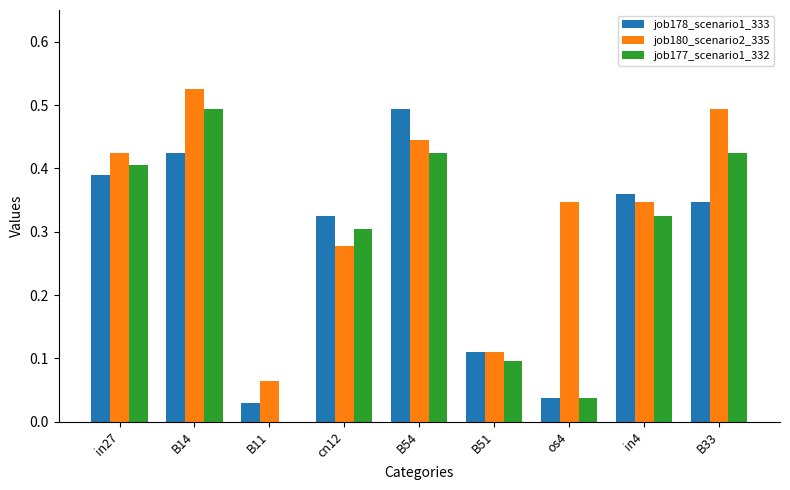

At which label is job178_scenario1_333 closest to 0?

B11